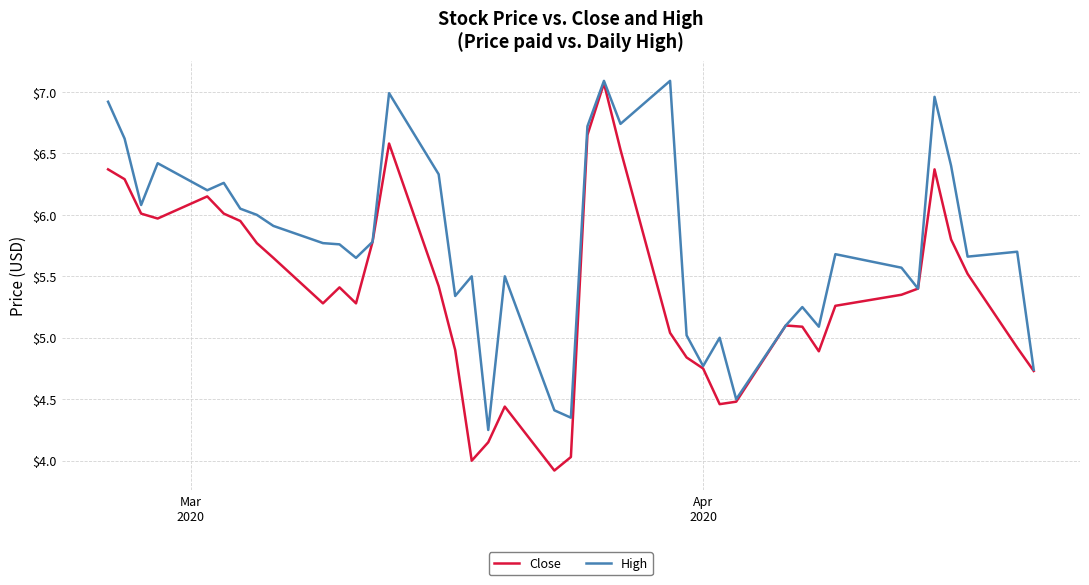

Which series has the largest total across all categories?

High